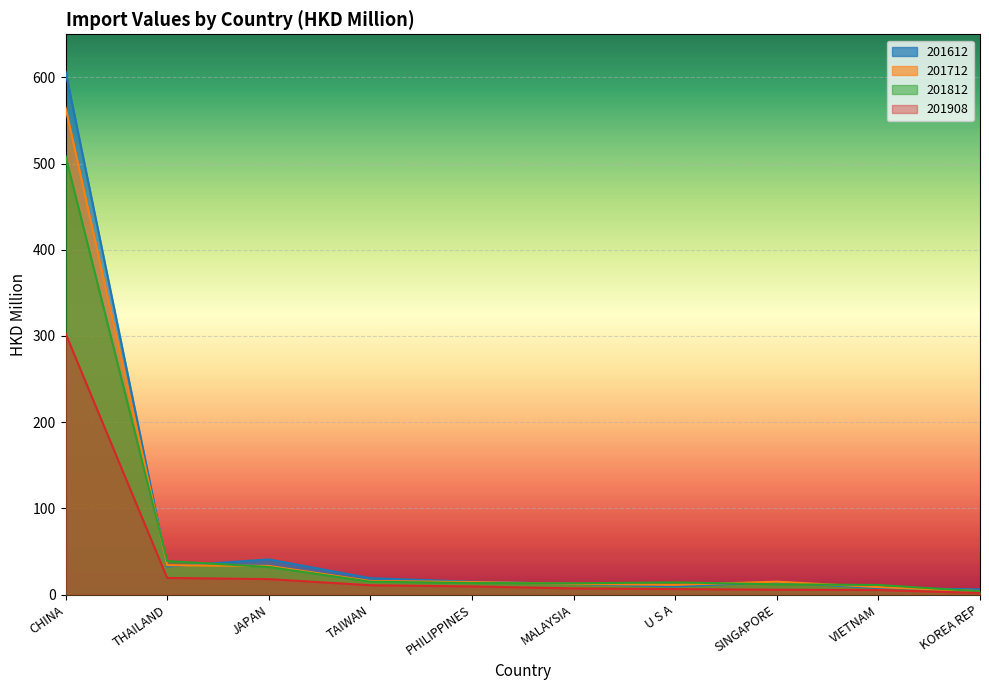

How many intersections are there between 201712 and 201812?

6